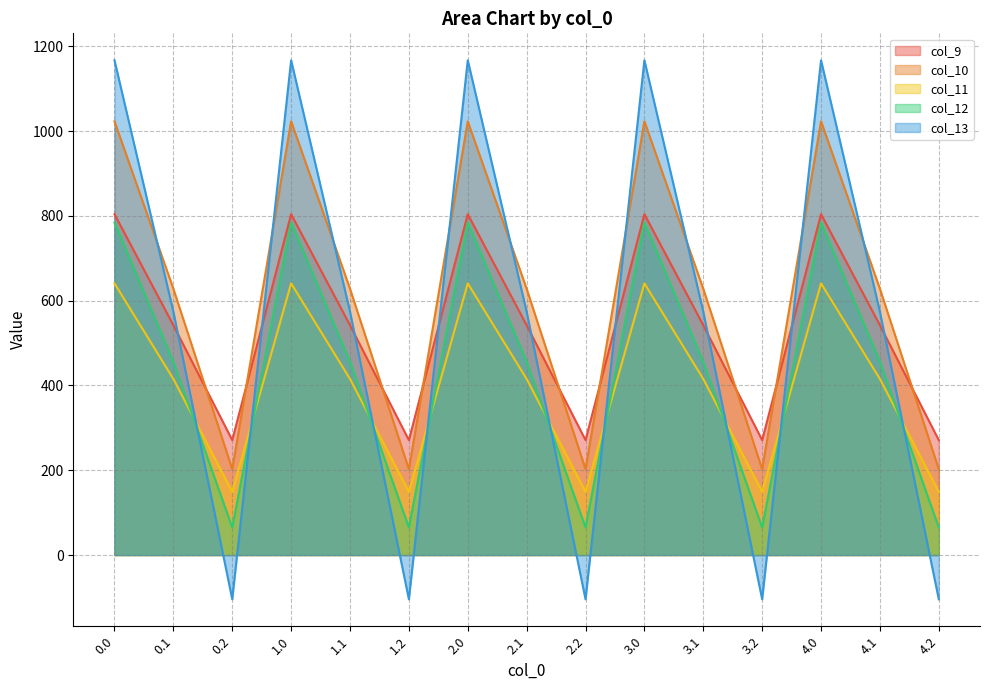

Which category has the lowest value in the col_10 series?

0.2